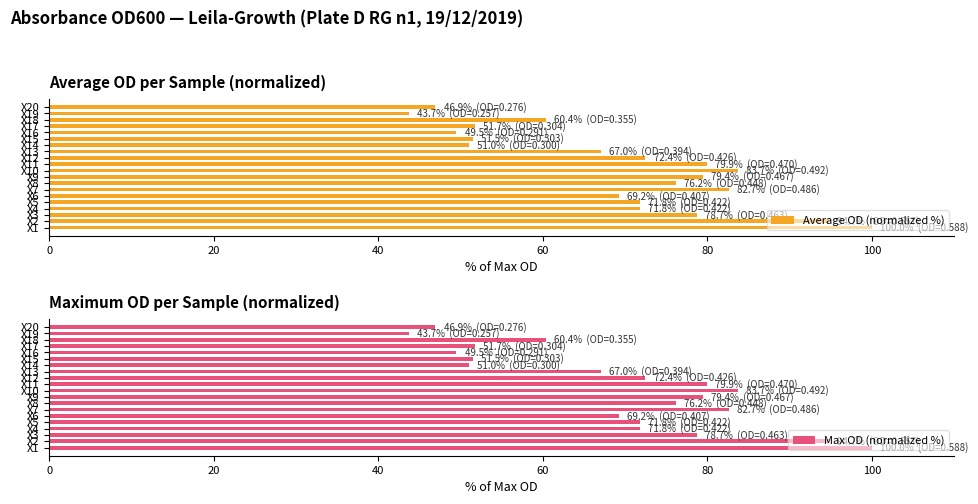

What is the difference between the Max OD (normalized %) values at X10 and X8?

7.5